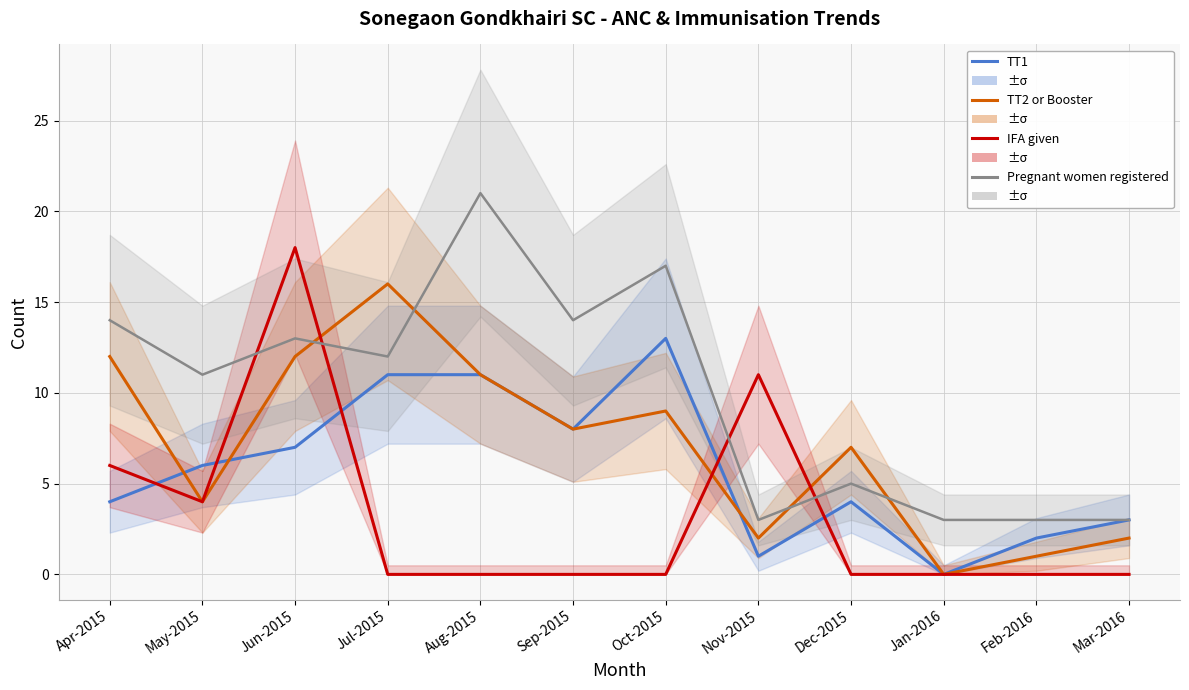

What is the sum of all Pregnant women registered values?

119